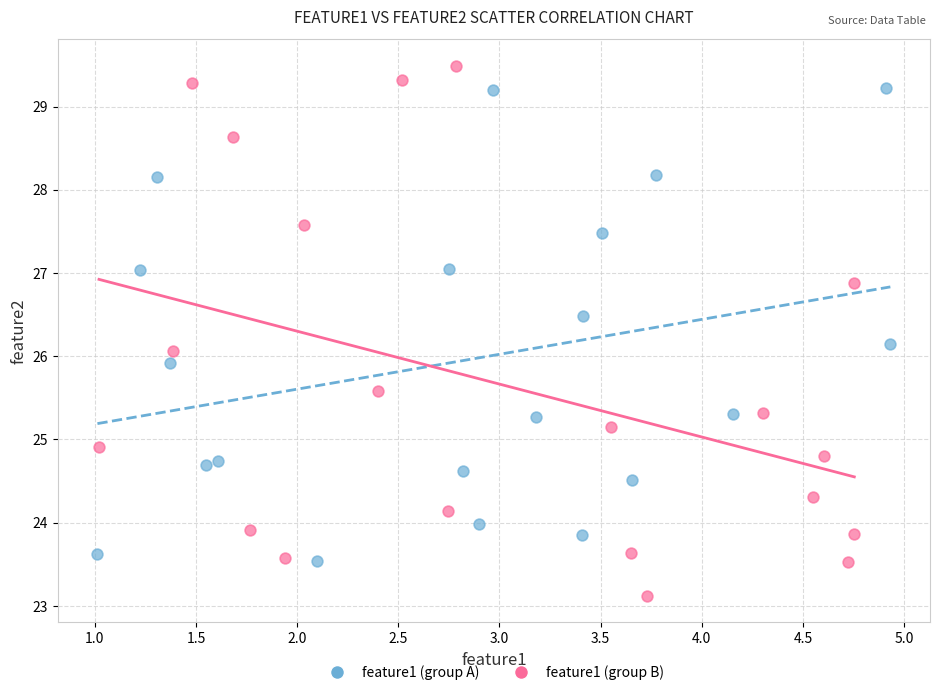

What are all the series names shown in the legend?

feature1 (group A), feature1 (group B)